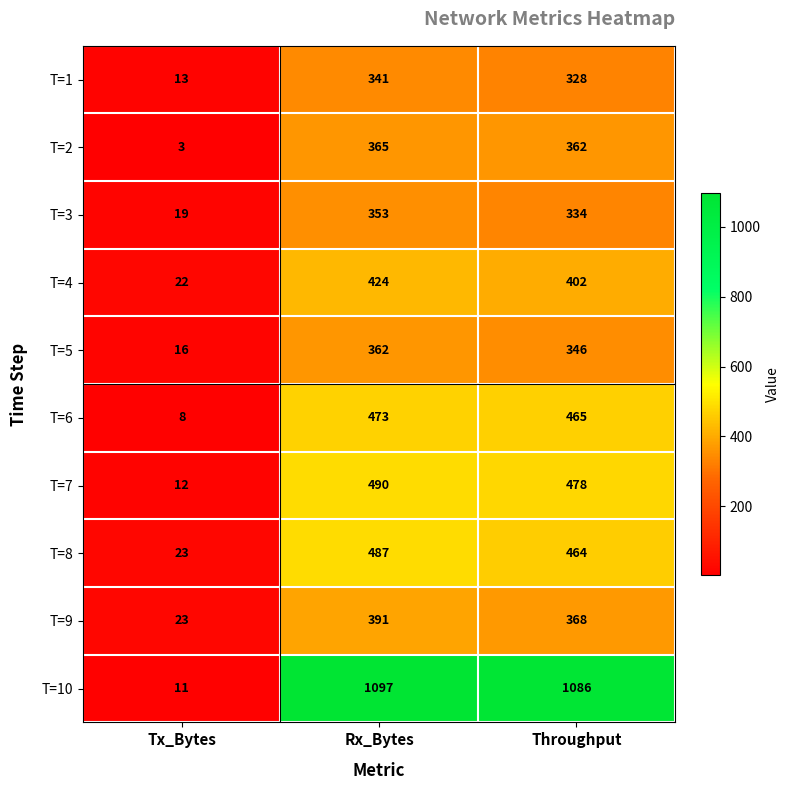

How many categories are shown in the chart?

3